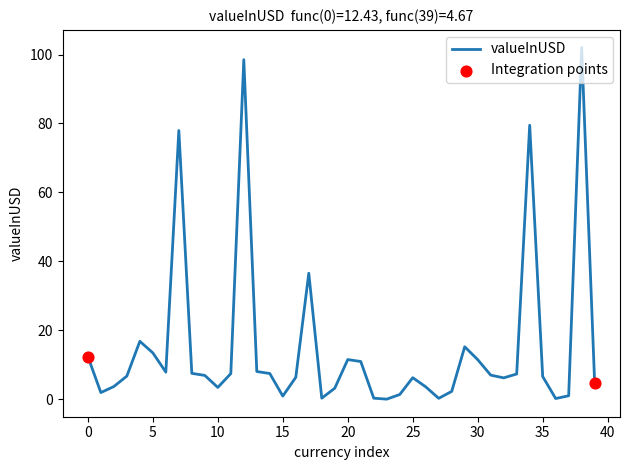

What is the greatest value displayed?

102.0